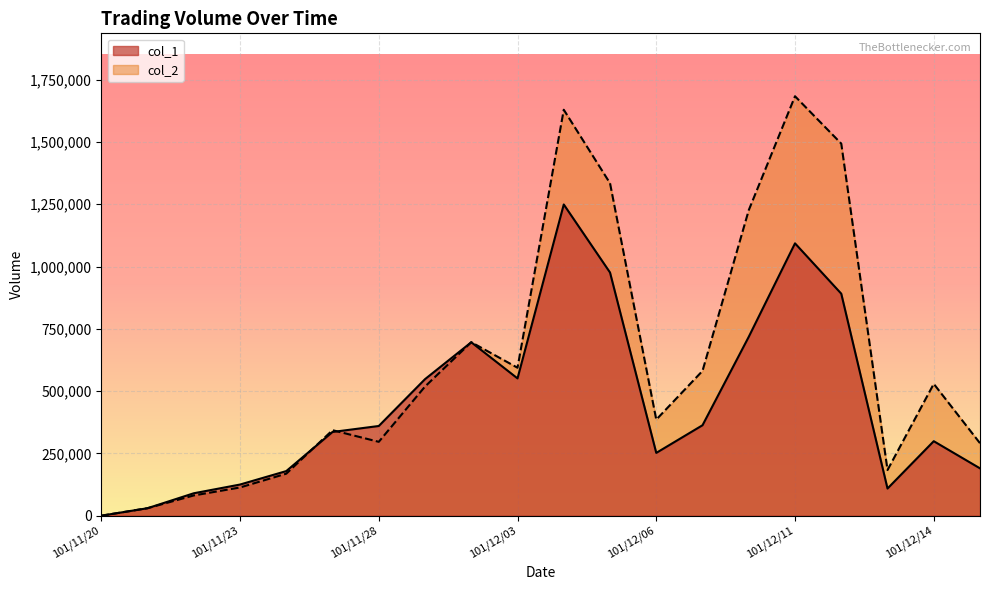

Which series changed the most between 101/12/03 and 101/12/06?

col_1